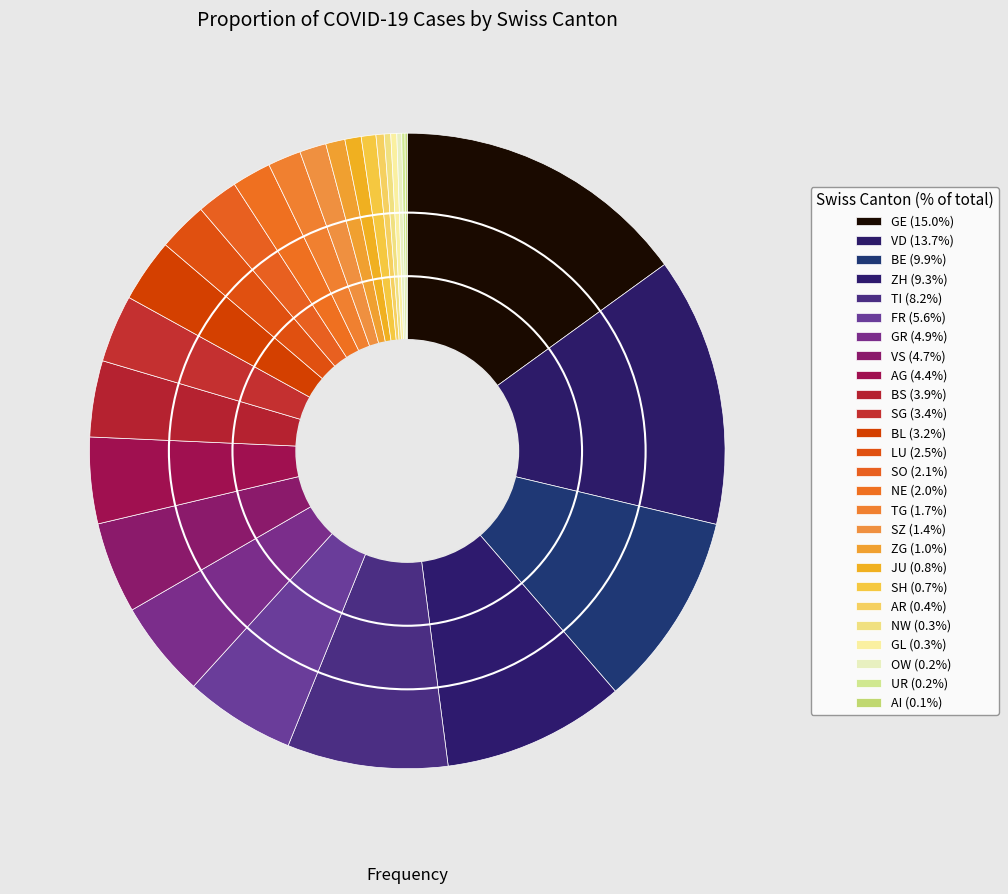

To the nearest percent, what is the combined percentage of OW and VS?

5%